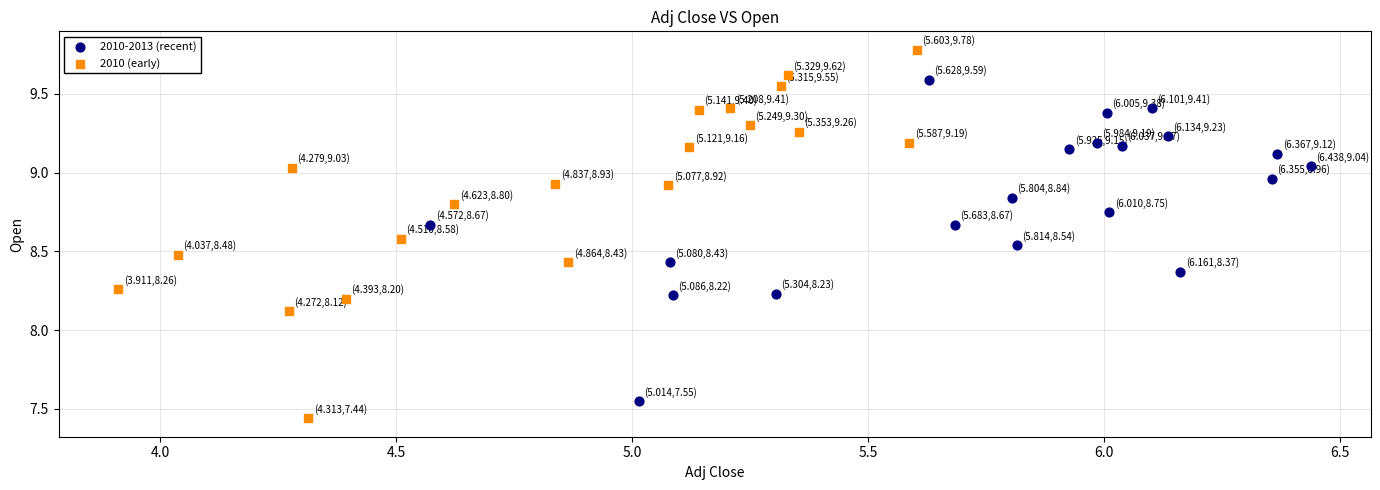

Which series contains the highest Y value?

2010 (early)